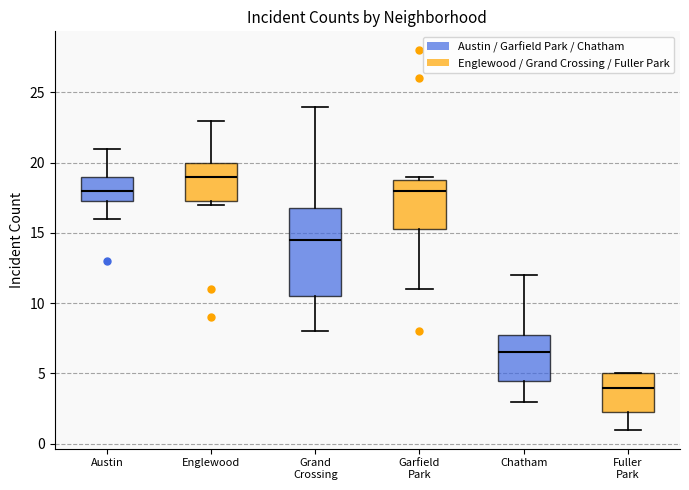

Comparing the boxes themselves (not the whiskers), which one is the tallest?

Grand Crossing